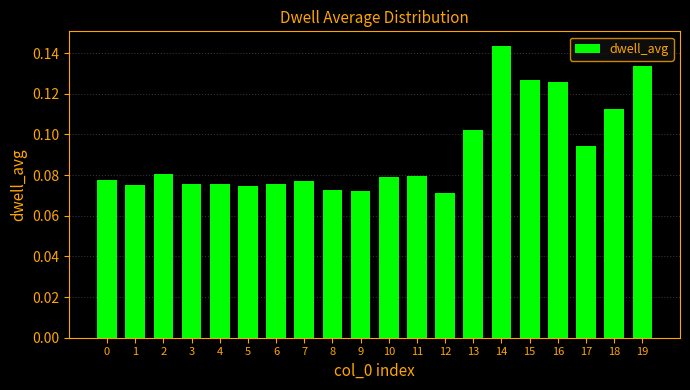

What is the sum of all values?

1.8